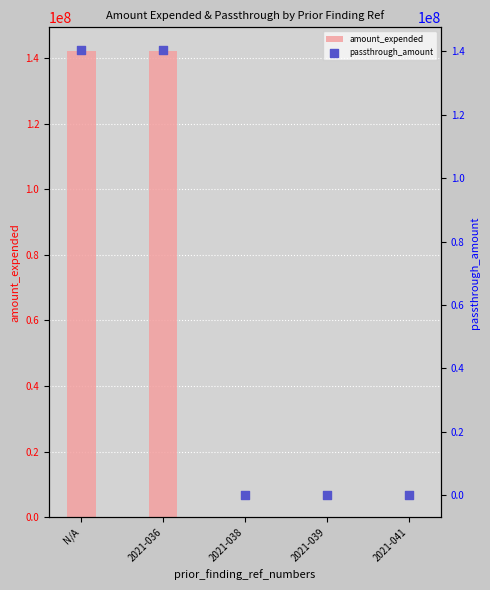

What is the total value across all series at 2021-039?

144198